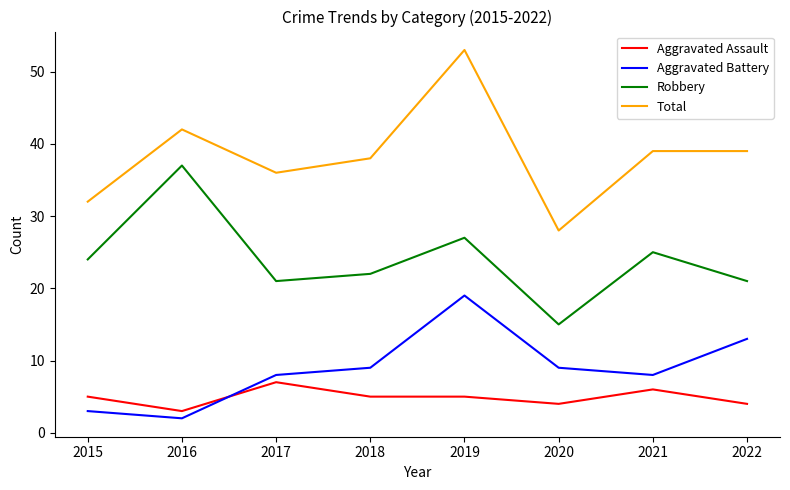

What is the greatest value displayed?

53